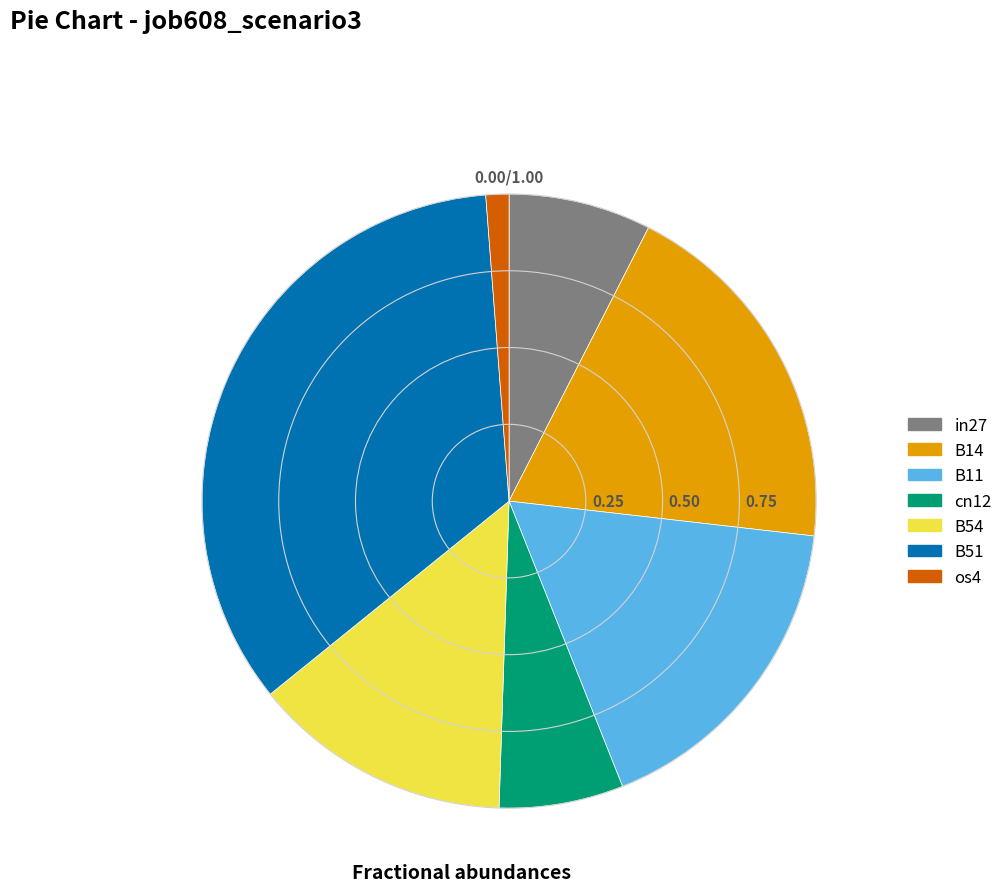

The B14 slice represents 19% of the pie. True or false?

True